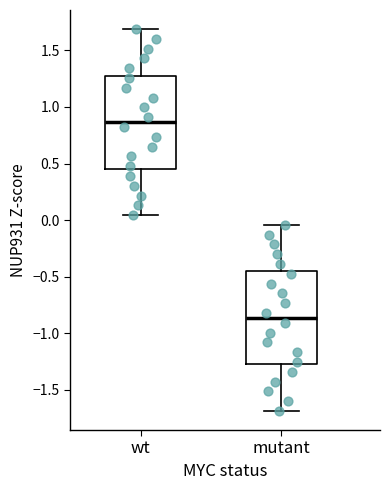

Where does the median line of the box for mutant sit on the y-axis? The values are not printed on the chart, so give them approximately, as read against the axis.

-0.85